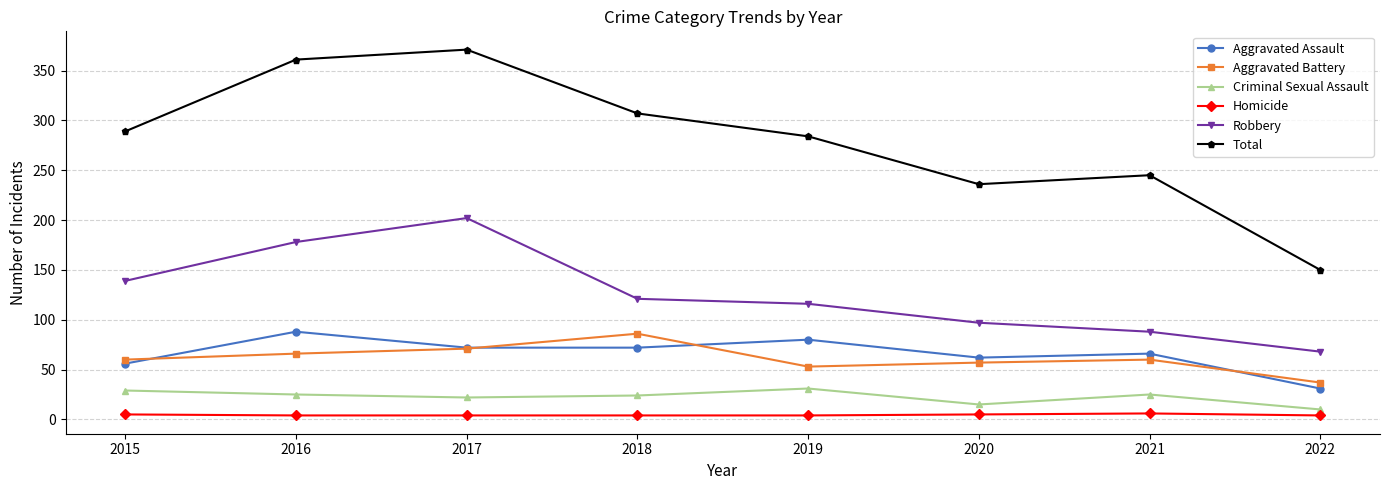

What is the spread (max minus min) of values at 2015?

284